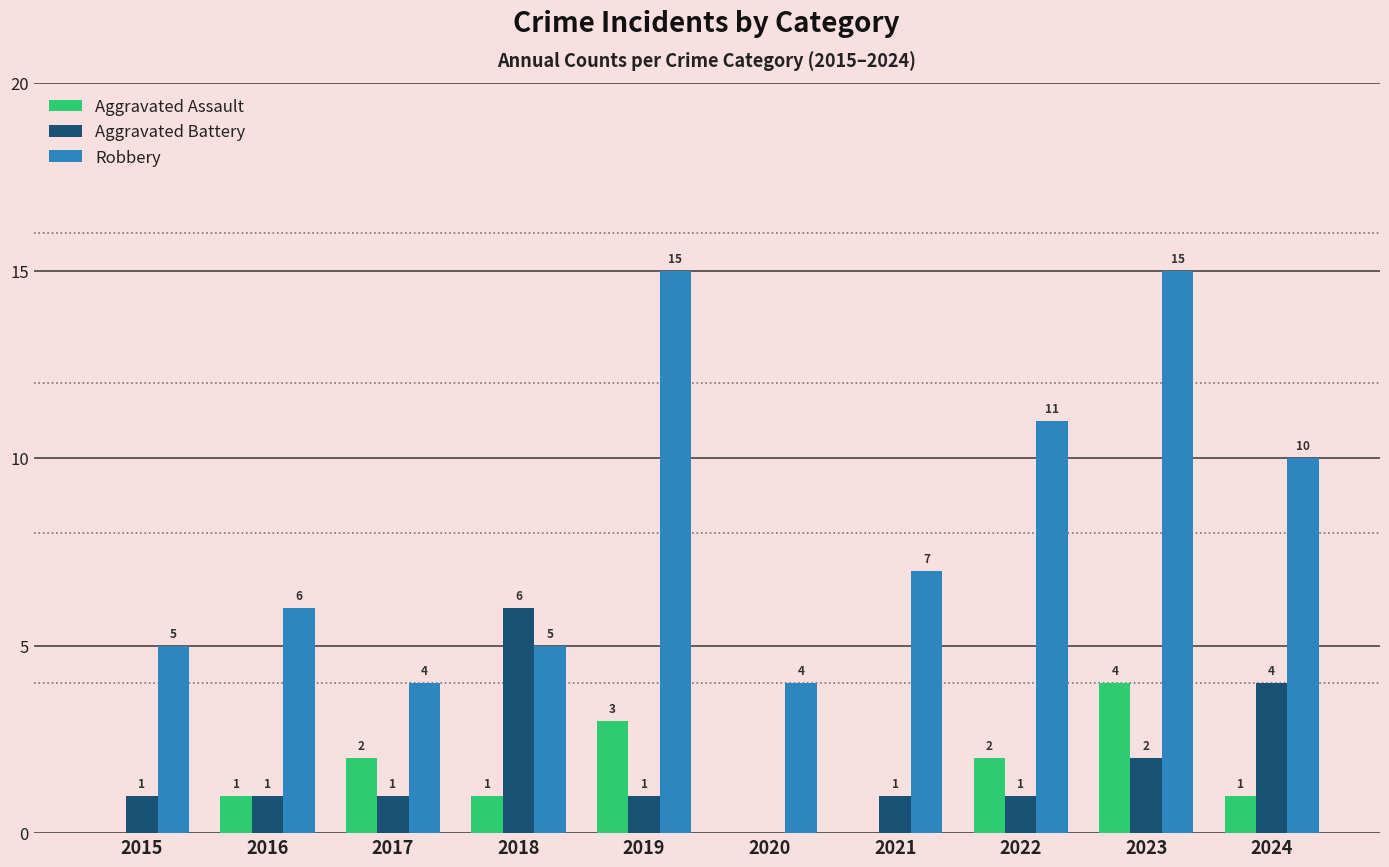

What is the spread (max minus min) of values at 2020?

4